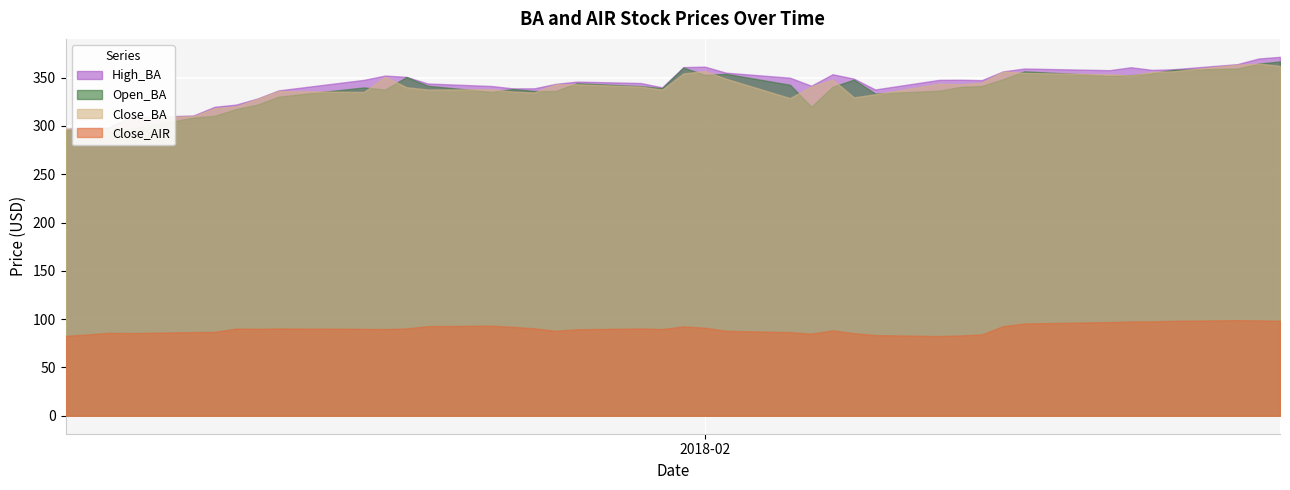

Which series has the largest range (max minus min)?

High_BA